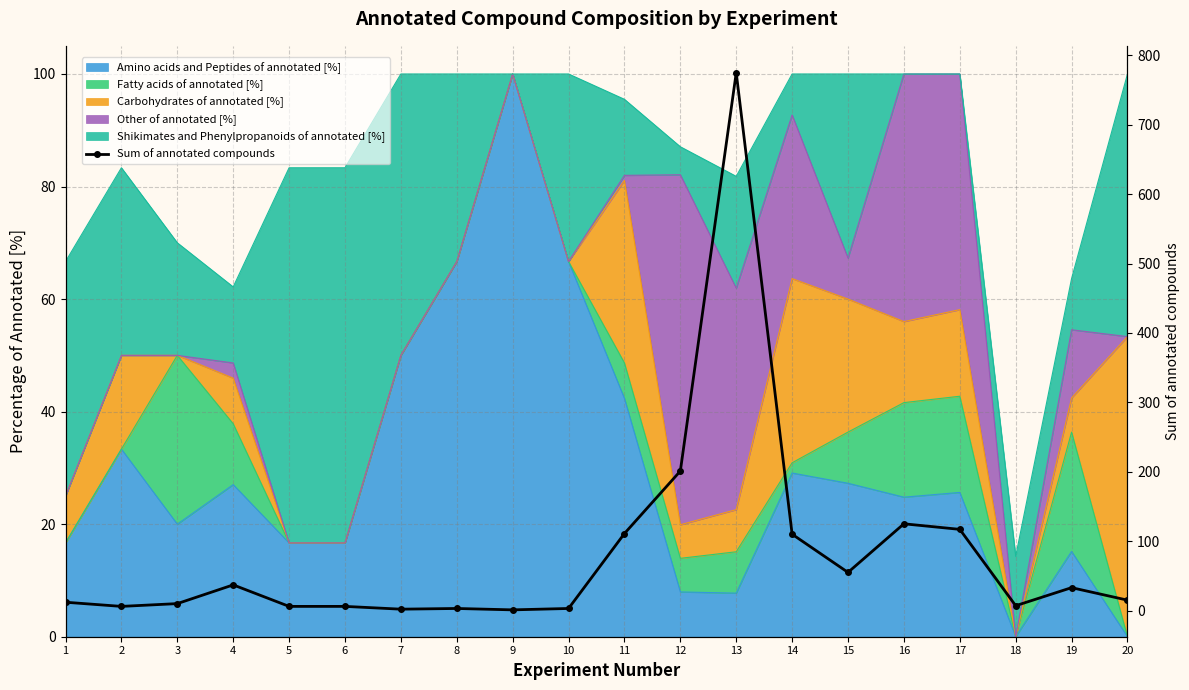

Reading left to right, transcribe all the data shown in this chart.

12	6	10	37	6	6	2	3	1	3	111	201	775	110	55	125	117	7	33	15